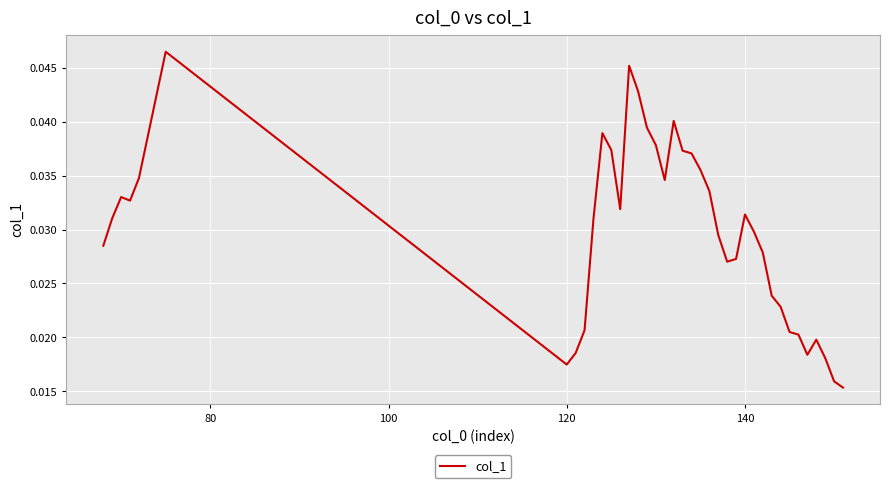

How many points are higher than both their immediate neighbors (excluding endpoints)?

7